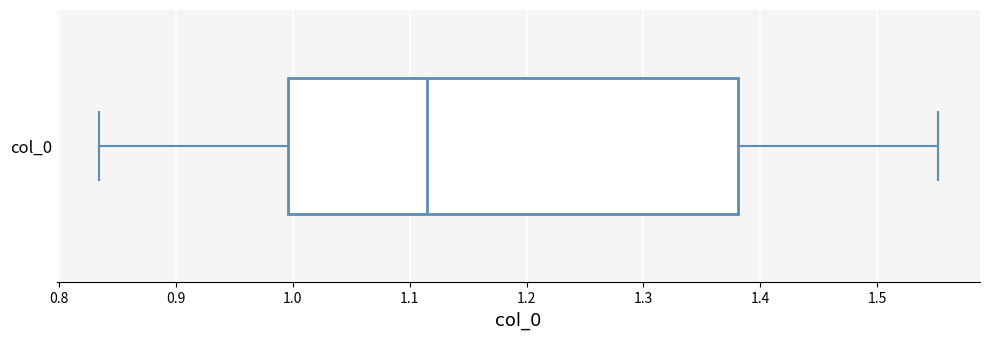

Transcribe this box plot: give where the median line is, the range the box spans, and where the two whiskers end, as read against the x-axis. The values are not printed on the chart, so give them approximately, as read against the axis.

median 1.12, box 1.00 to 1.38, whiskers 0.83 to 1.55